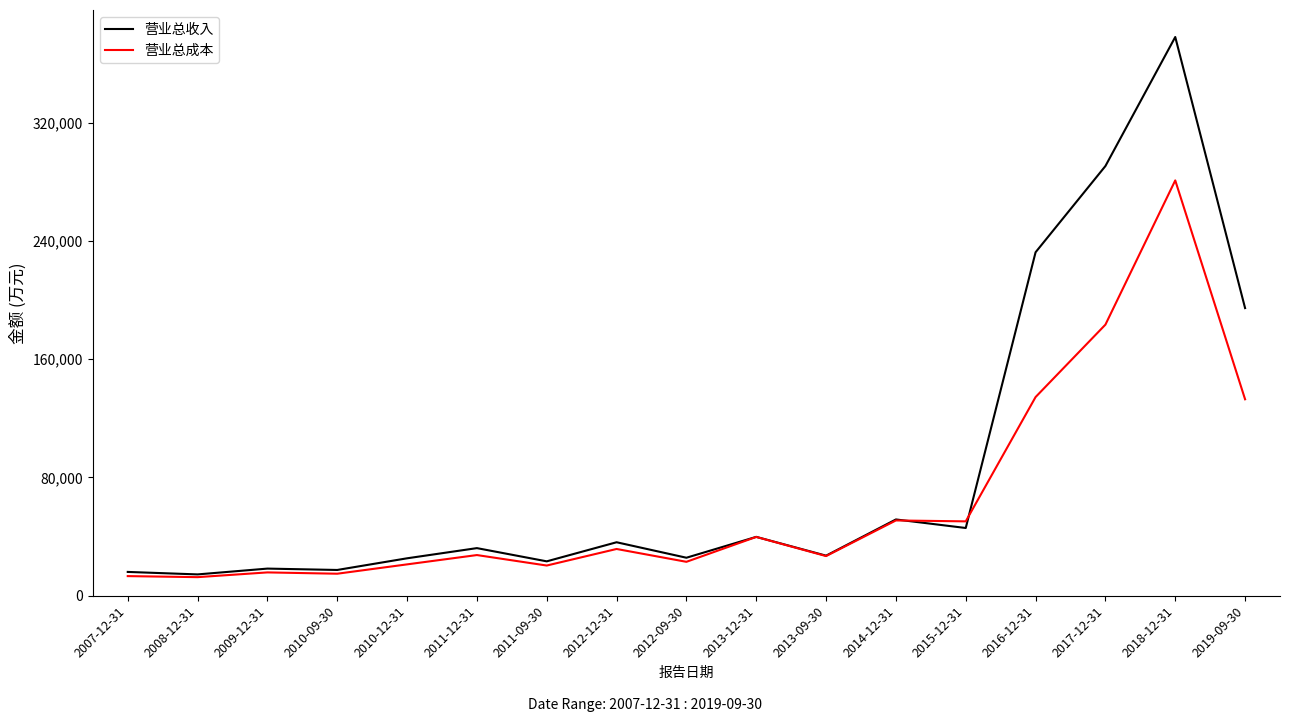

The 营业总成本 series shows 22952 at 2012-09-30. True or false?

True